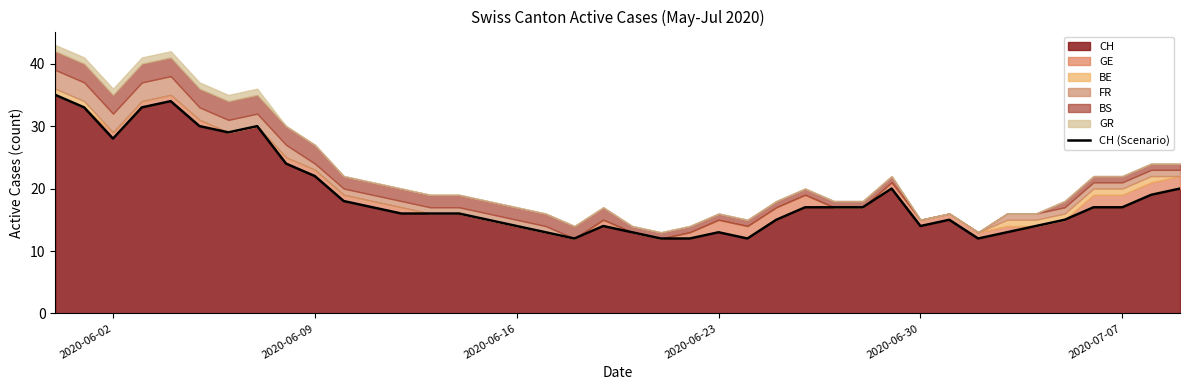

True or false: CH has a value of 41 at 2020-06-02.

False